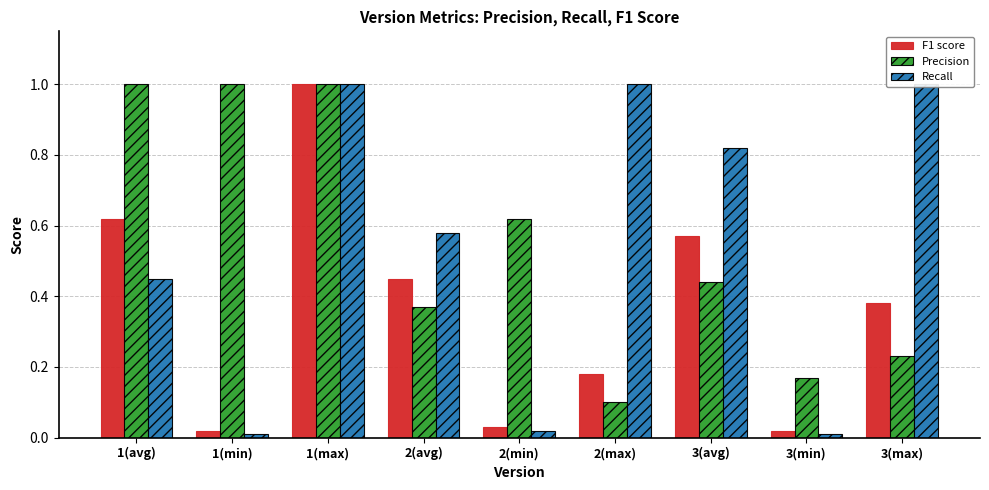

True or false: F1 score has a value of 0.0 at 3(min).

False